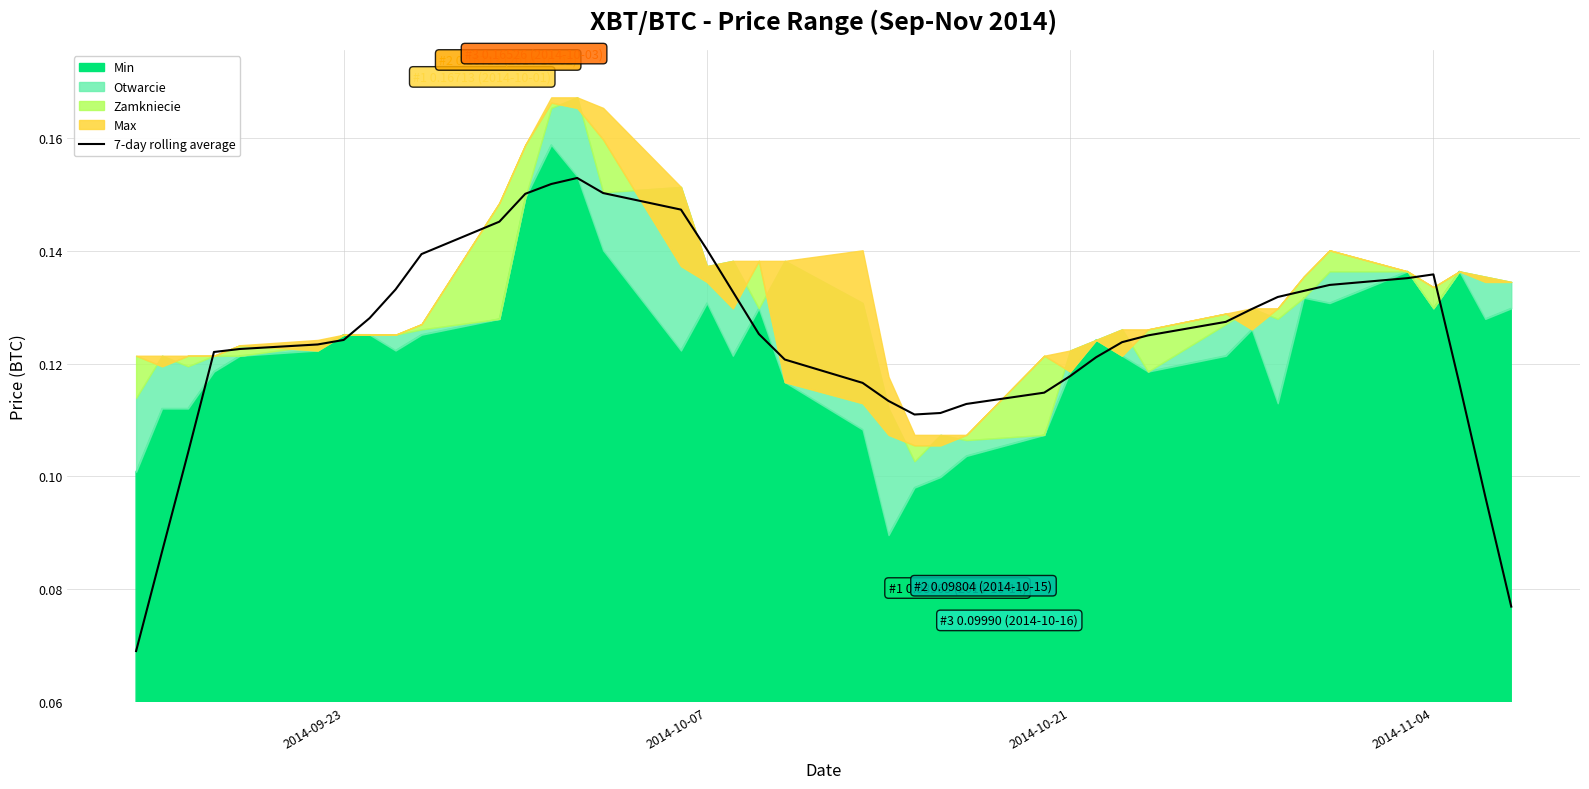

Does the chart display data point markers on the line(s)?

No